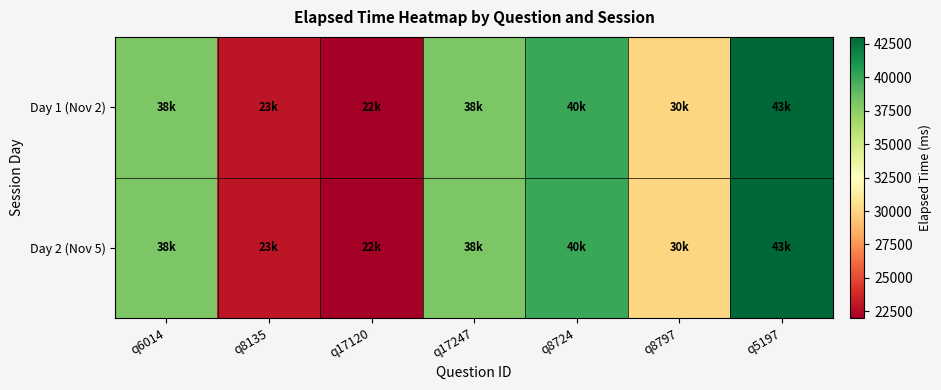

Rank the series by their maximum value, from highest to lowest.

Day 1 (Nov 2), Day 2 (Nov 5)